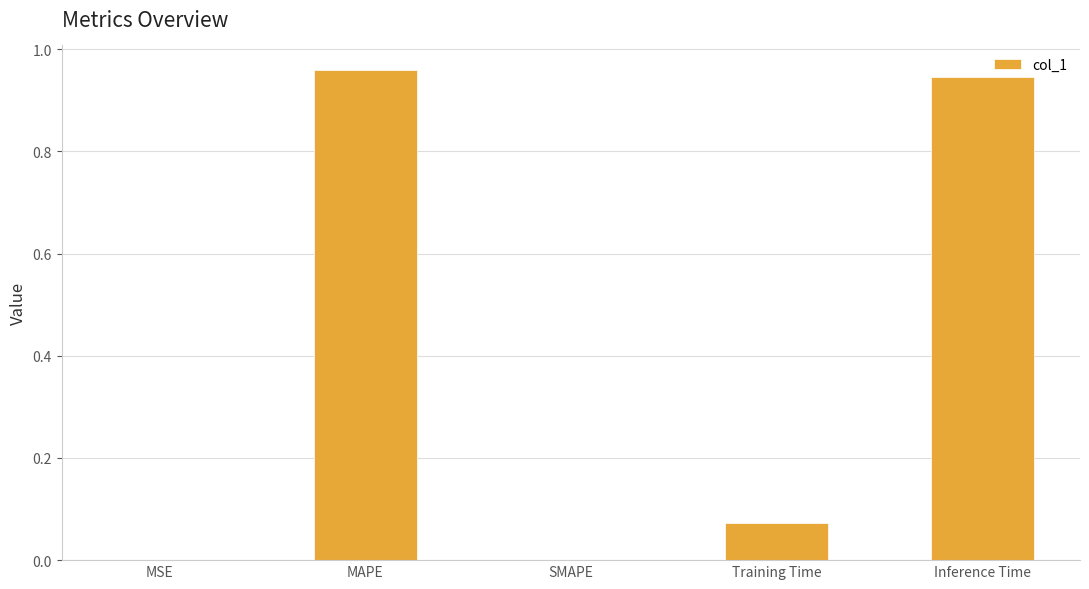

Is it true that the value at SMAPE is 0.5?

False